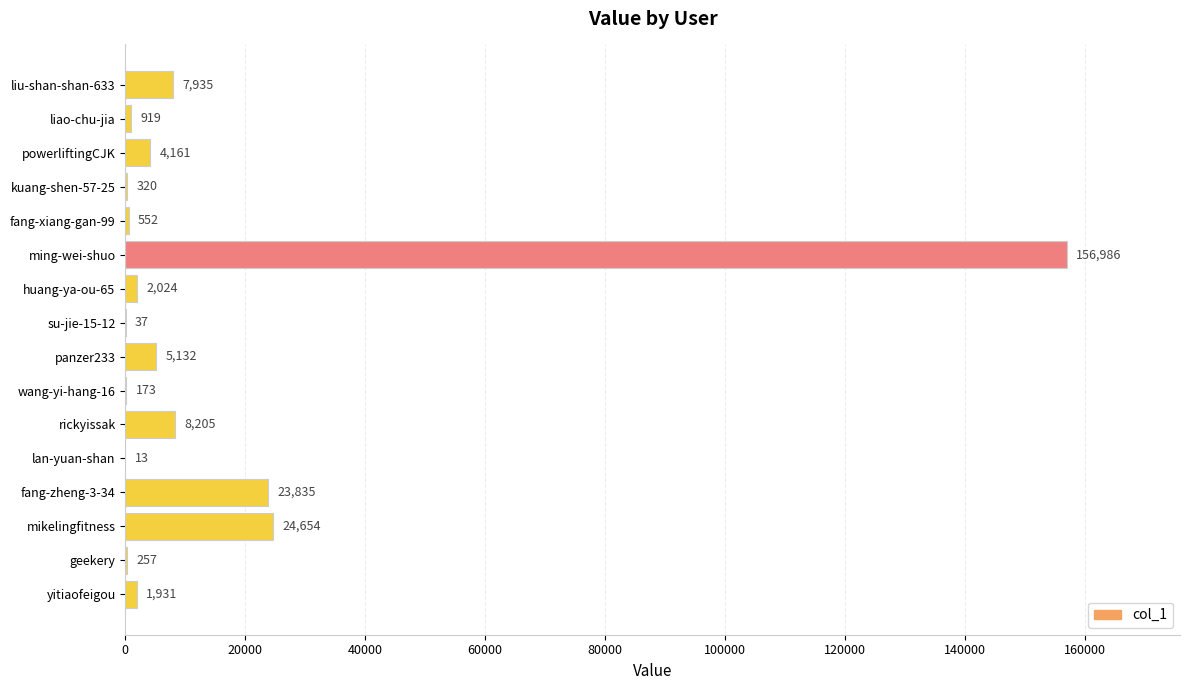

What is the change in value from panzer233 to liao-chu-jia?

-4213